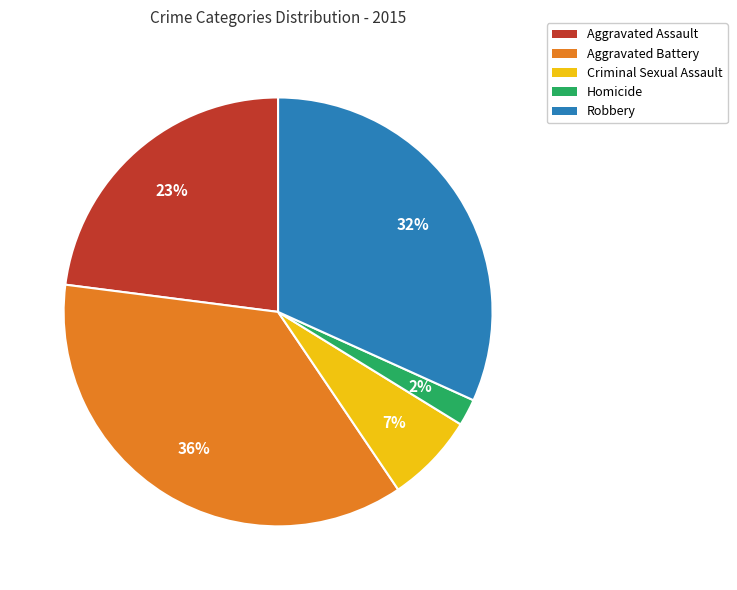

Approximately how many times larger is the value at Homicide compared to Criminal Sexual Assault?

0.3